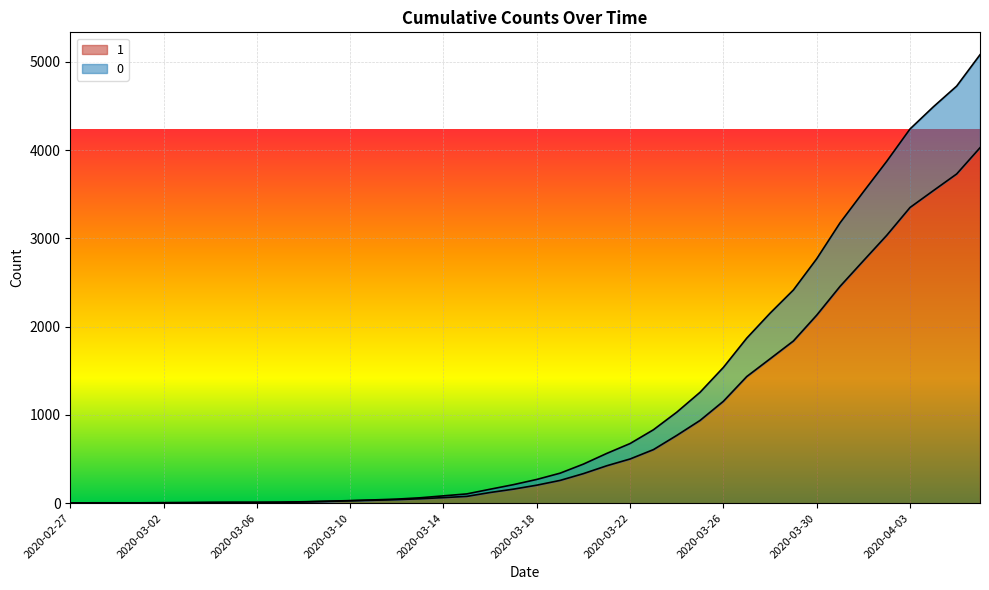

List the series in order of their overall mean, lowest first.

1, 0